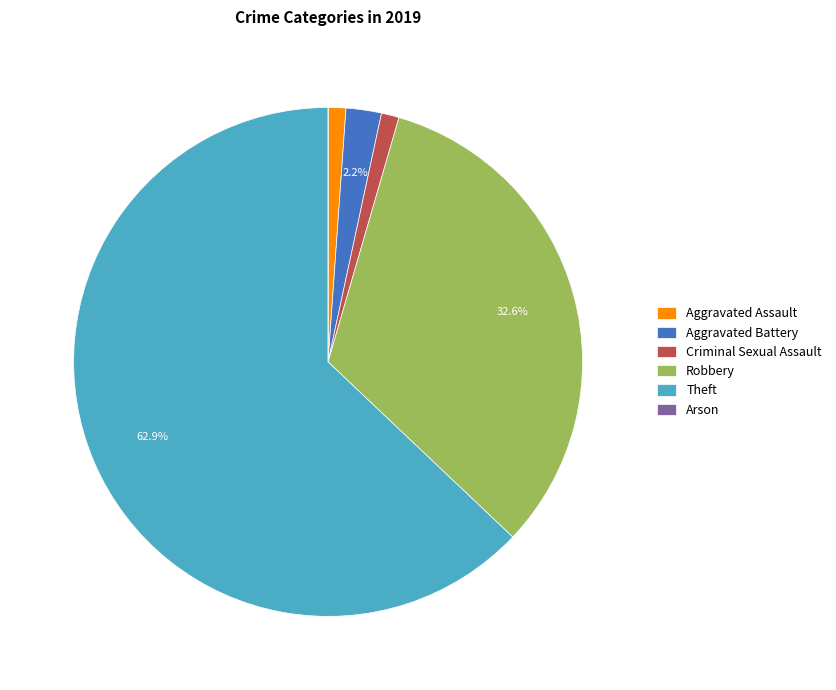

What is the ratio of the value at Criminal Sexual Assault to the value at Aggravated Assault?

1.0